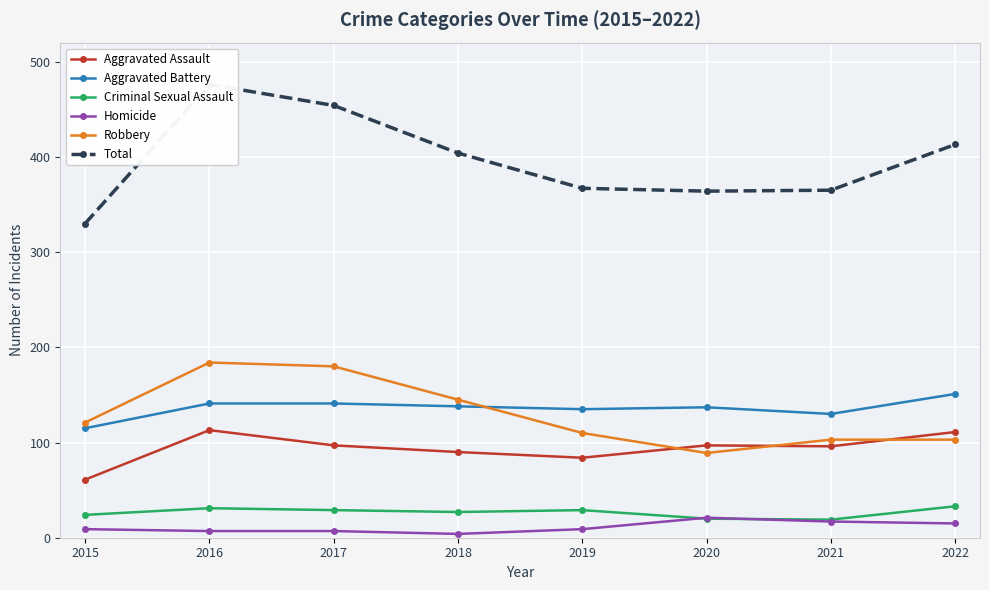

Does the chart display data point markers on the line(s)?

Yes